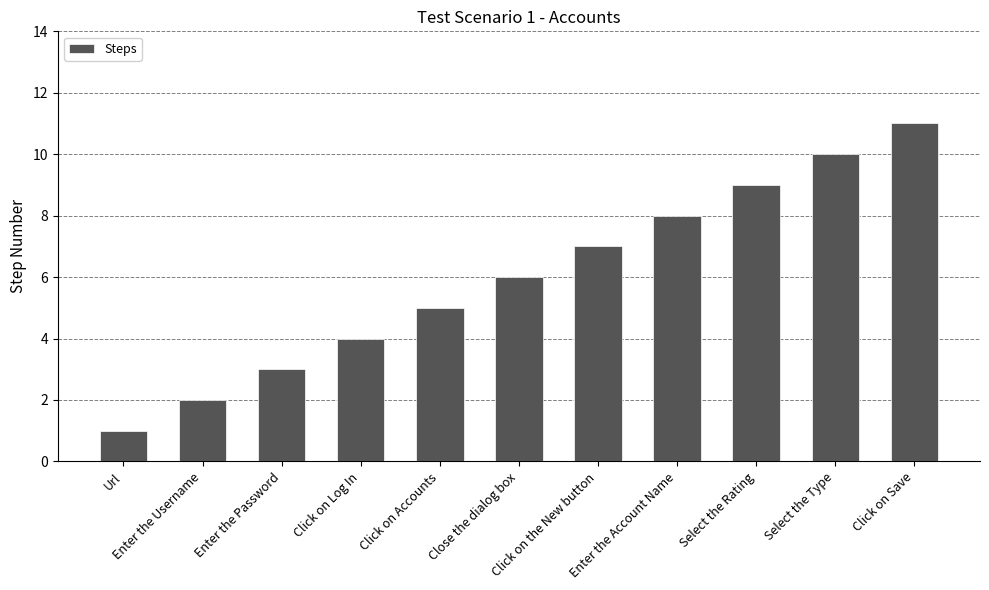

Reading left to right, transcribe all the data shown in this chart.

1	2	3	4	5	6	7	8	9	10	11